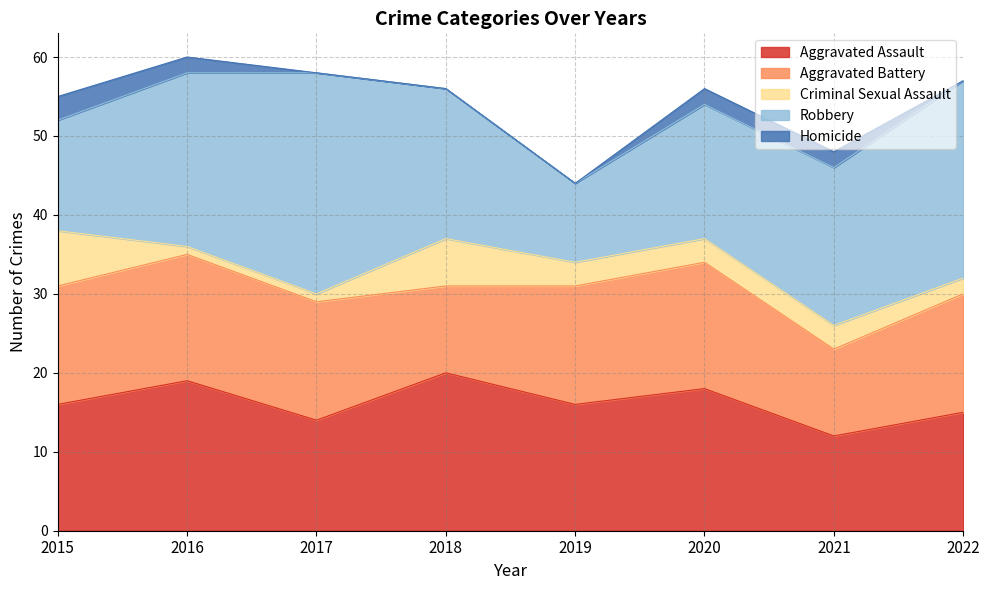

Rank the series by their maximum value, from lowest to highest.

Homicide, Criminal Sexual Assault, Aggravated Battery, Aggravated Assault, Robbery